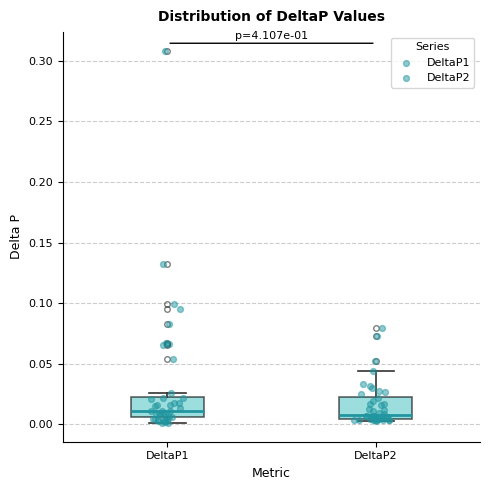

Reading left to right, transcribe this box plot: for each box, give where its median line is, the range the box spans, and where its two whiskers end, as read against the y-axis. The values are not printed on the chart, so give them approximately, as read against the axis.

DeltaP1: median 0.010, box 0.005 to 0.025, whiskers 0.000 to 0.025 (just above the box's upper edge)
DeltaP2: median 0.010, box 0.005 to 0.025, whiskers 0.005 (just below the box's lower edge) to 0.045